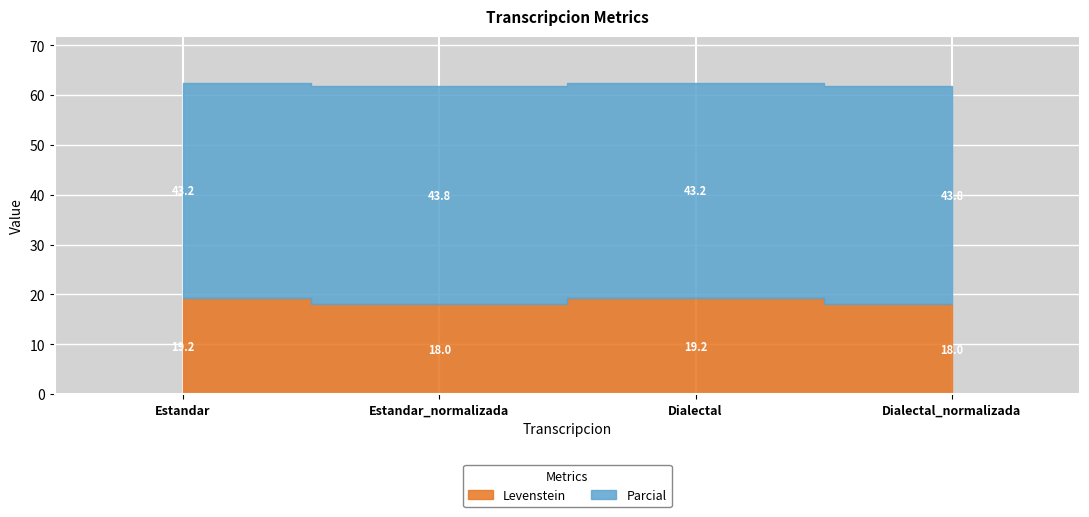

The Levenstein series shows 19.2 at Estandar. True or false?

True